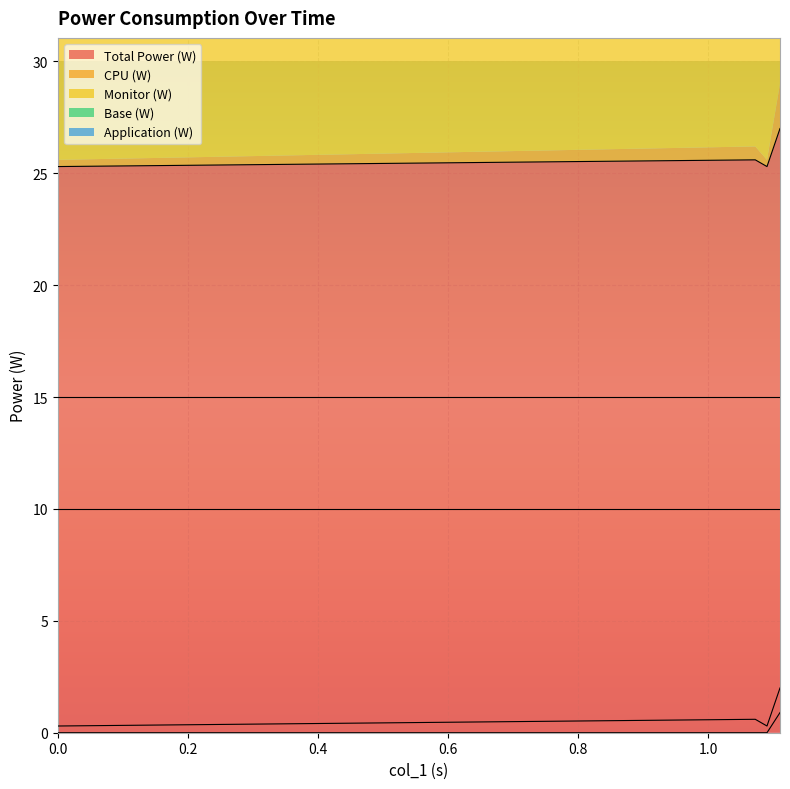

Which series changed the most between 0 and 1.11?

CPU (W)